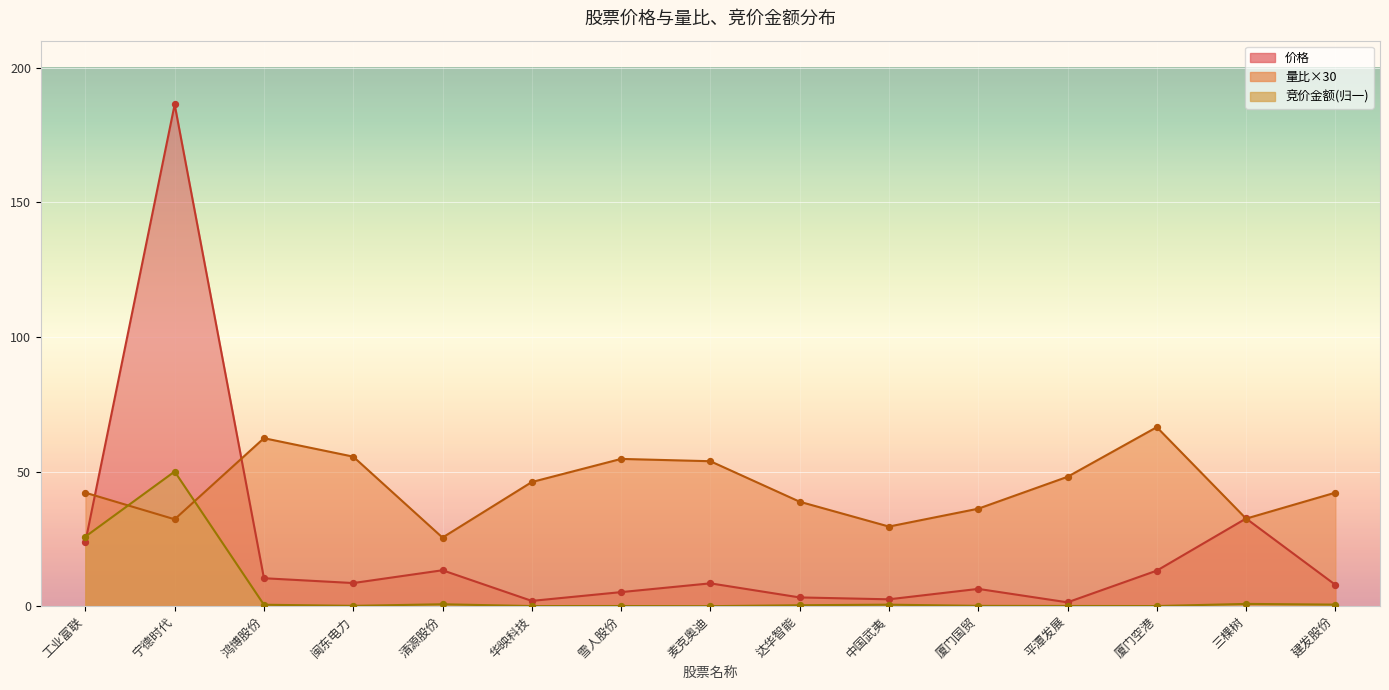

At how many categories does at least one series exceed 119?

1